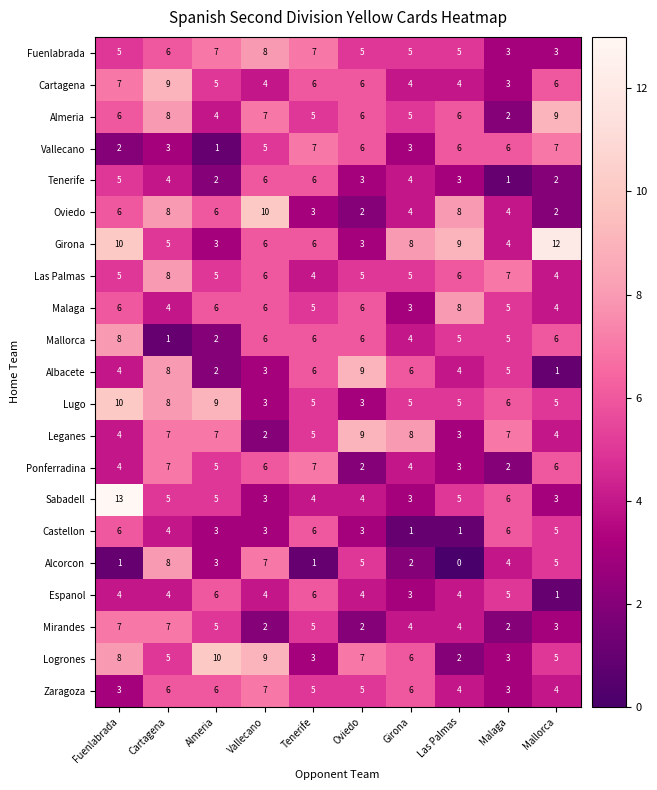

How many Oviedo values are between 3 and 8?

7